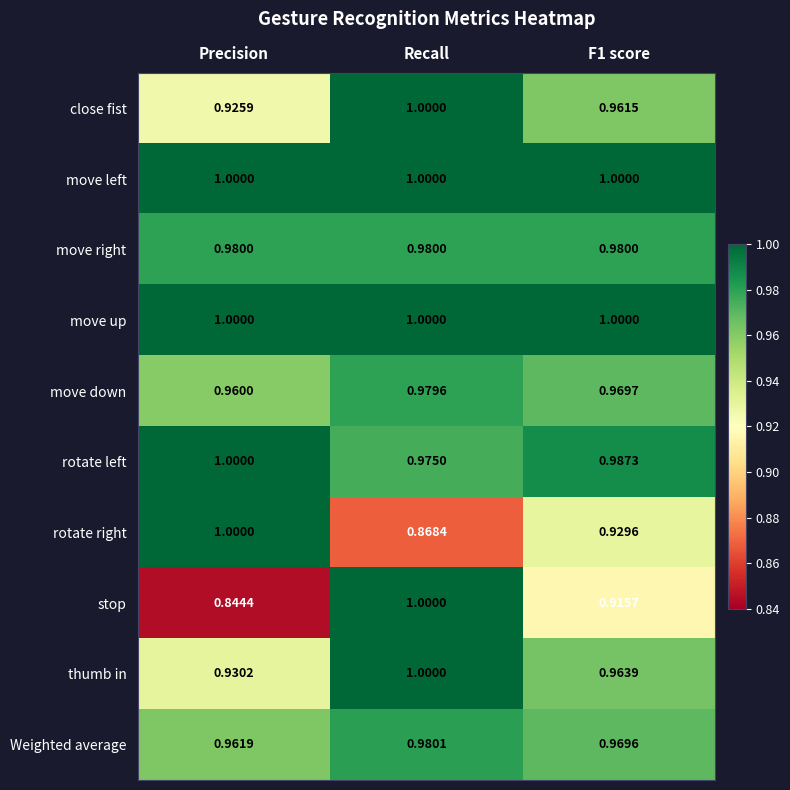

Which series has the largest range (max minus min)?

stop